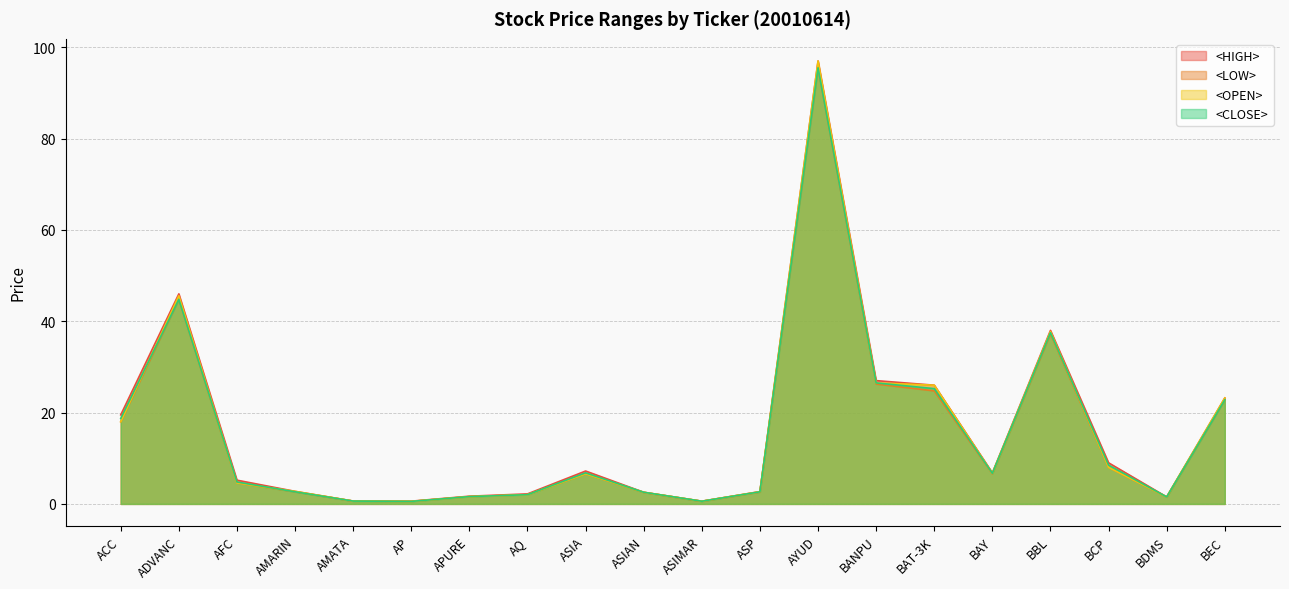

How many values in the <LOW> series exceed 6?

10